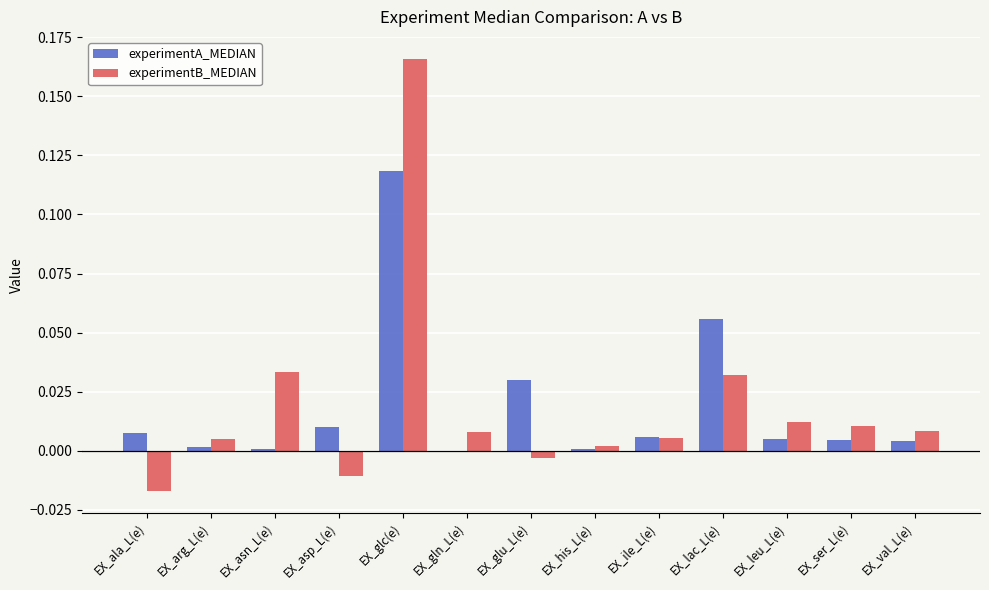

At which label does experimentA_MEDIAN reach its peak?

EX_glc(e)